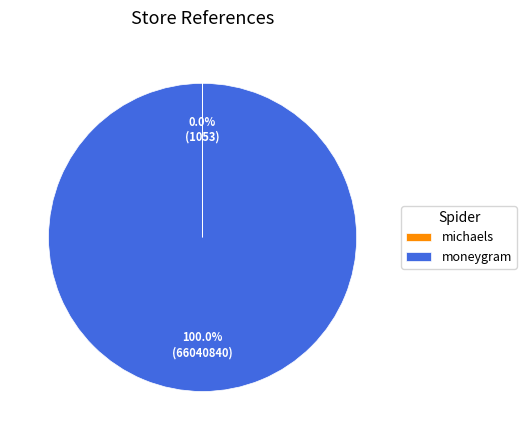

Which category has the biggest portion of the pie?

moneygram